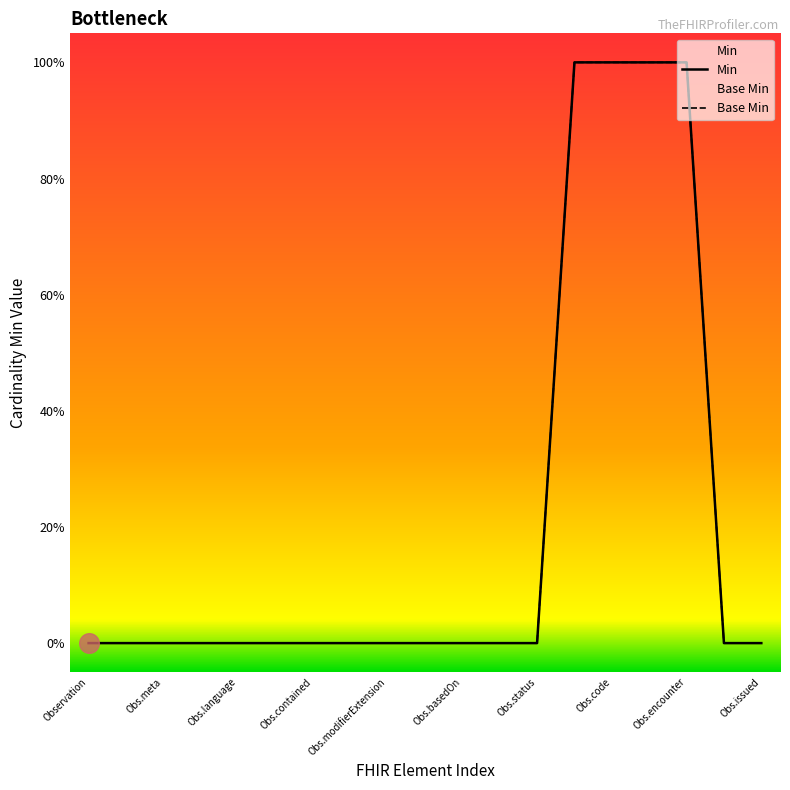

Which series contains the lowest Y value?

Min